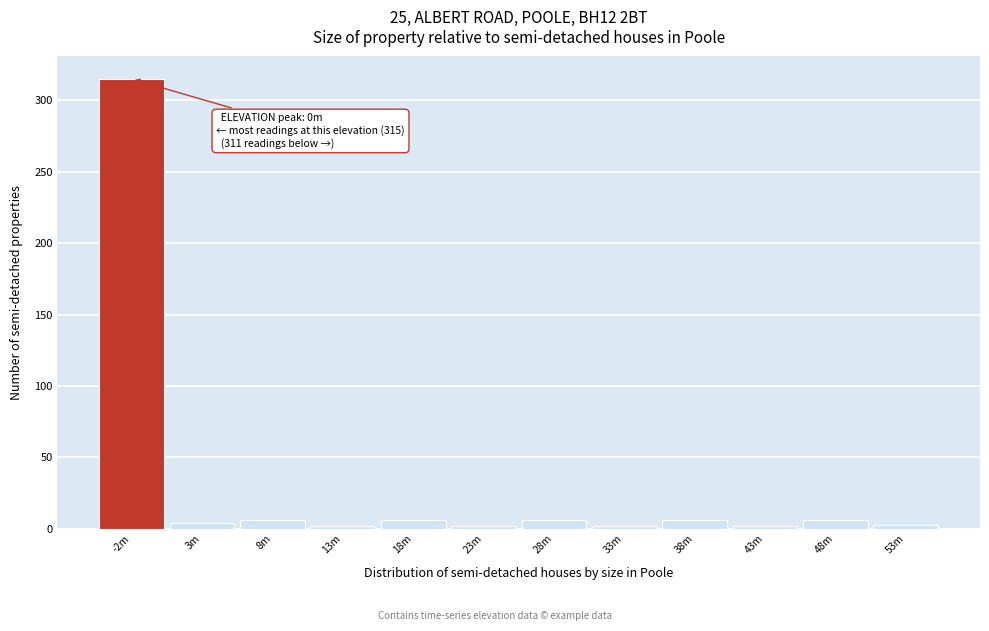

Which category has the highest value across all series?

-2m